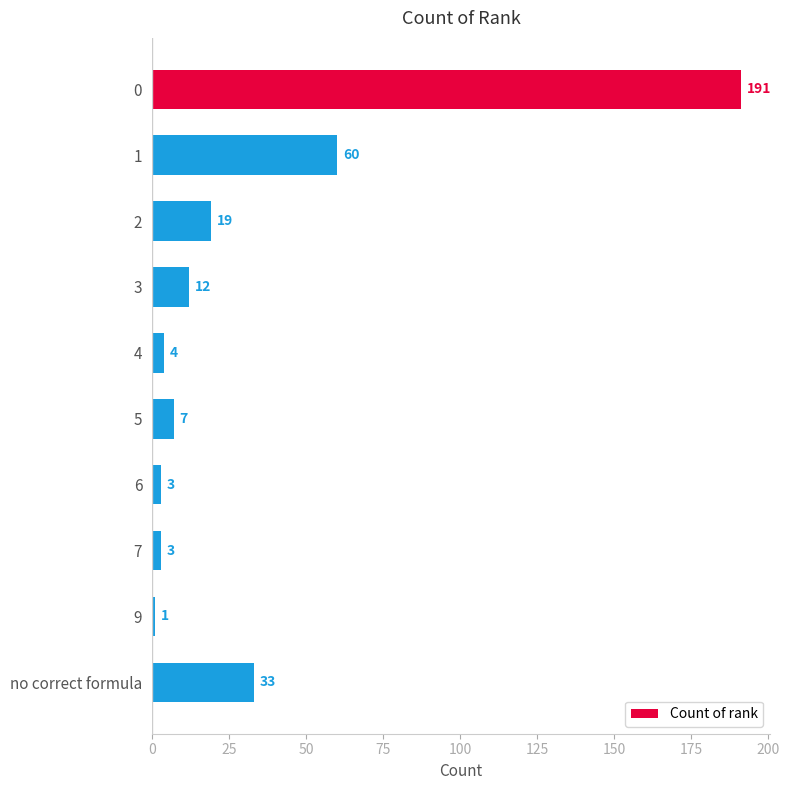

Reading bottom to top, list all the values displayed in this chart.

no correct formula=33	9=1	7=3	6=3	5=7	4=4	3=12	2=19	1=60	0=191